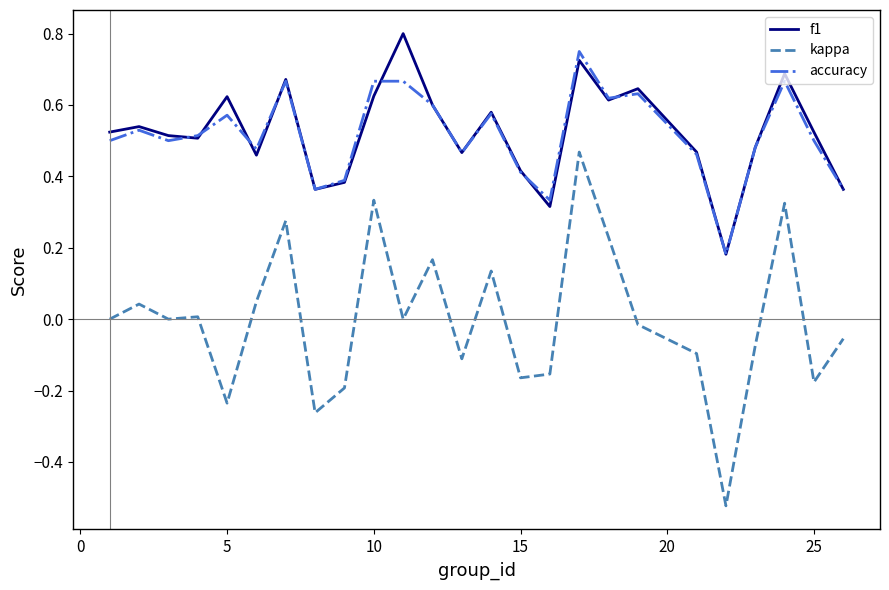

True or false: kappa and f1 intersect in this chart.

False